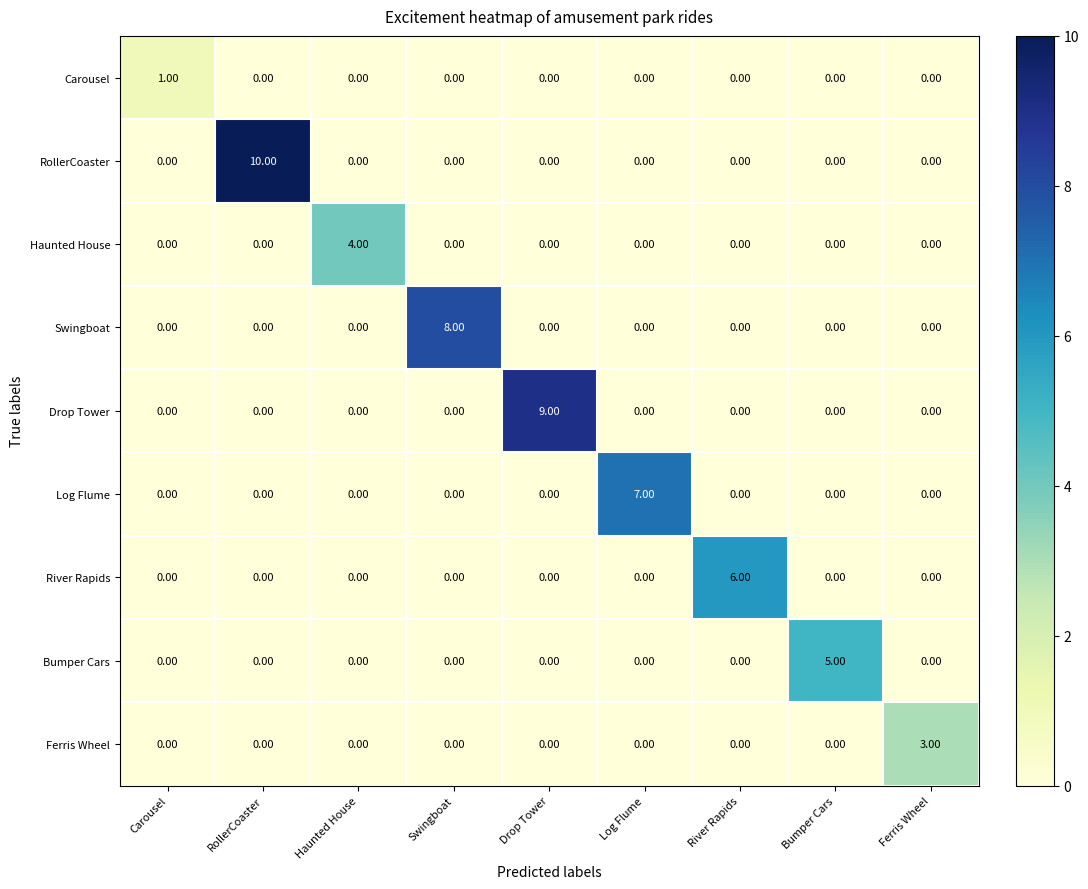

Which series has the largest total across all categories?

RollerCoaster